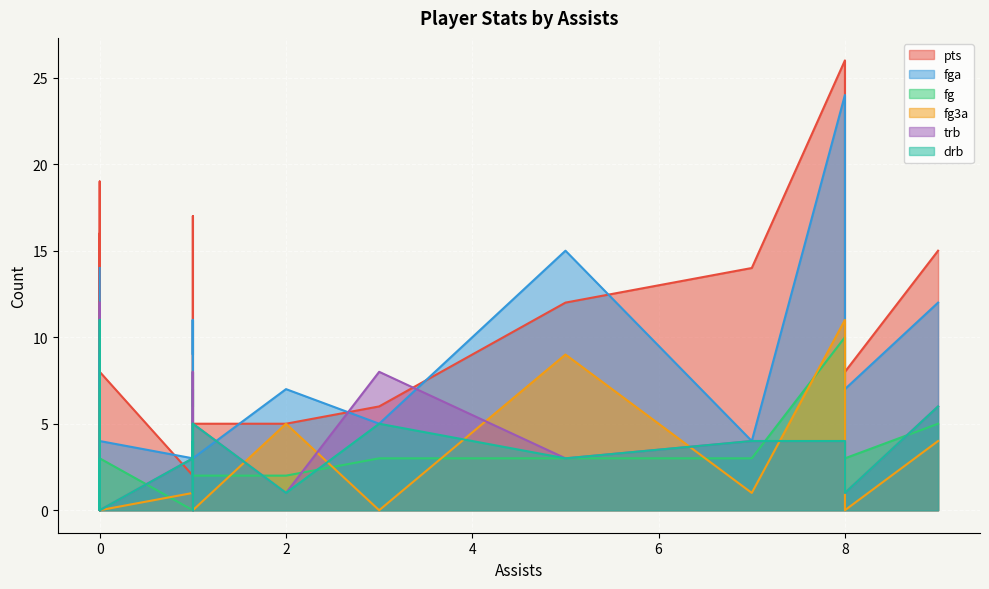

In fg3a, how many points are higher than both neighbors (excluding endpoints)?

5